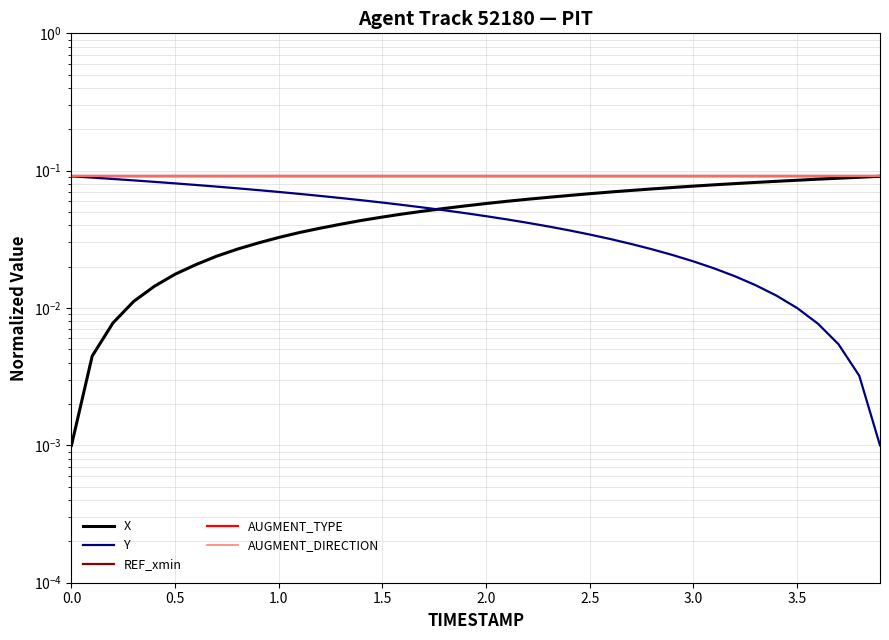

What is the maximum value for REF_xmin?

0.1